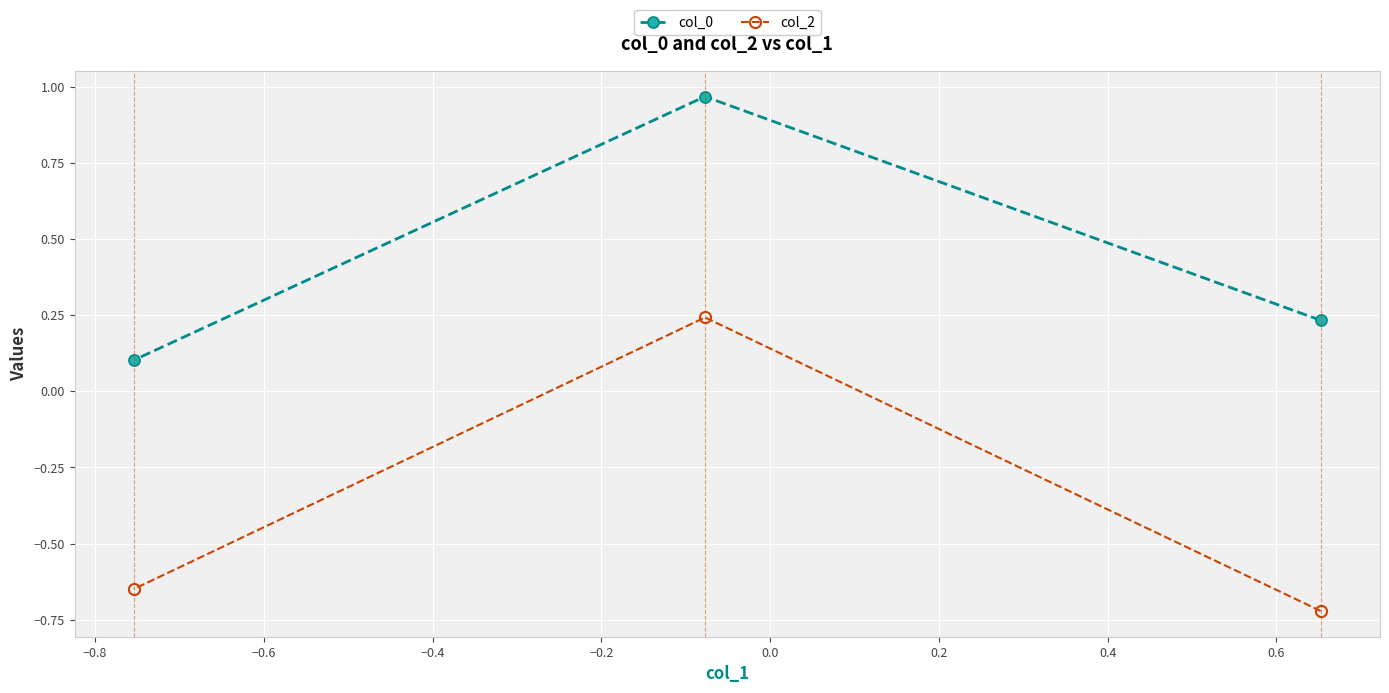

List the series in order of their peak value, highest first.

col_0, col_2